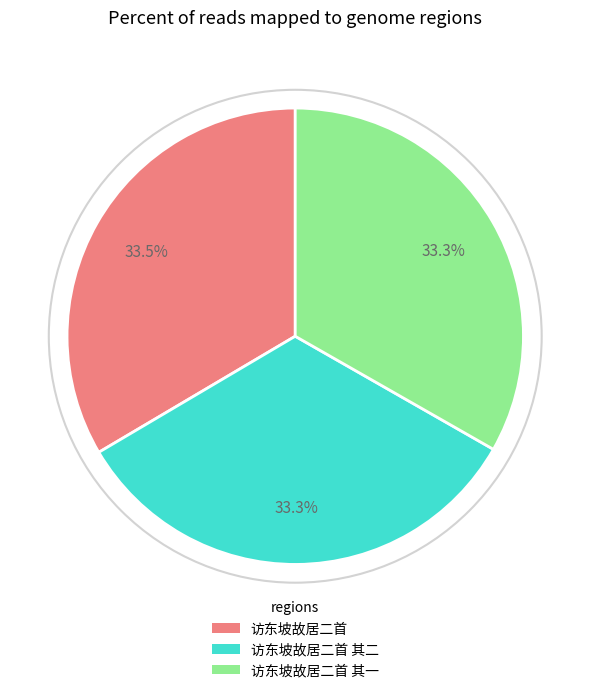

Is there any slice that represents more than half of the pie?

No